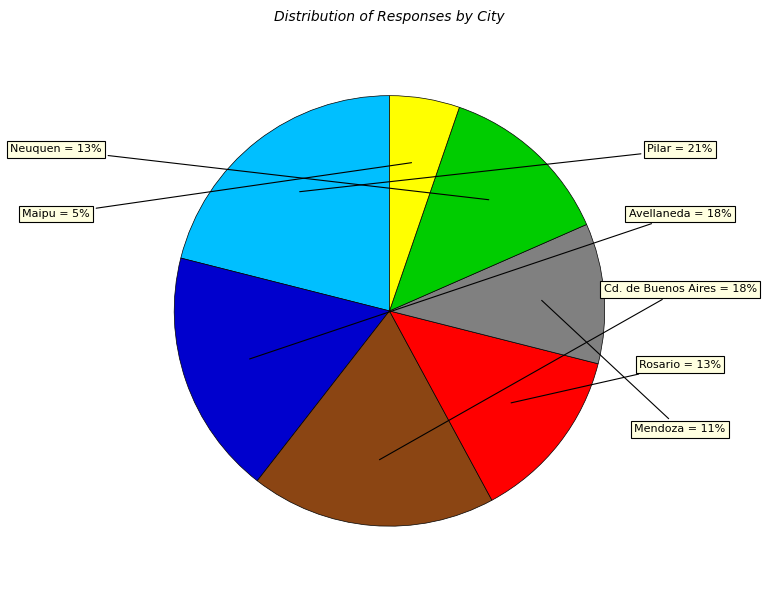

How many slices are in this pie chart?

7